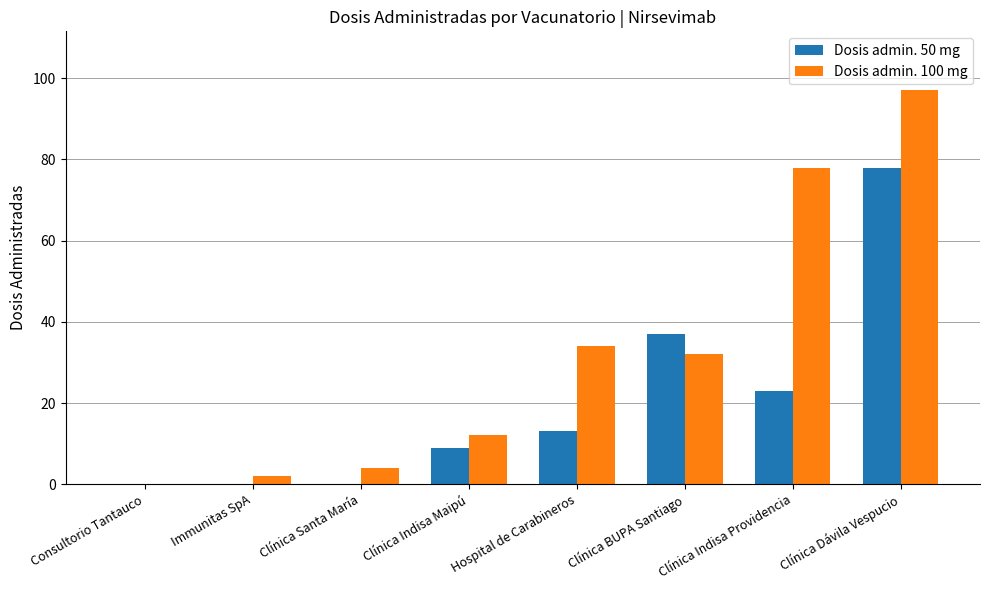

Which series changed the most between Immunitas SpA and Clínica Dávila Vespucio?

Dosis admin. 100 mg